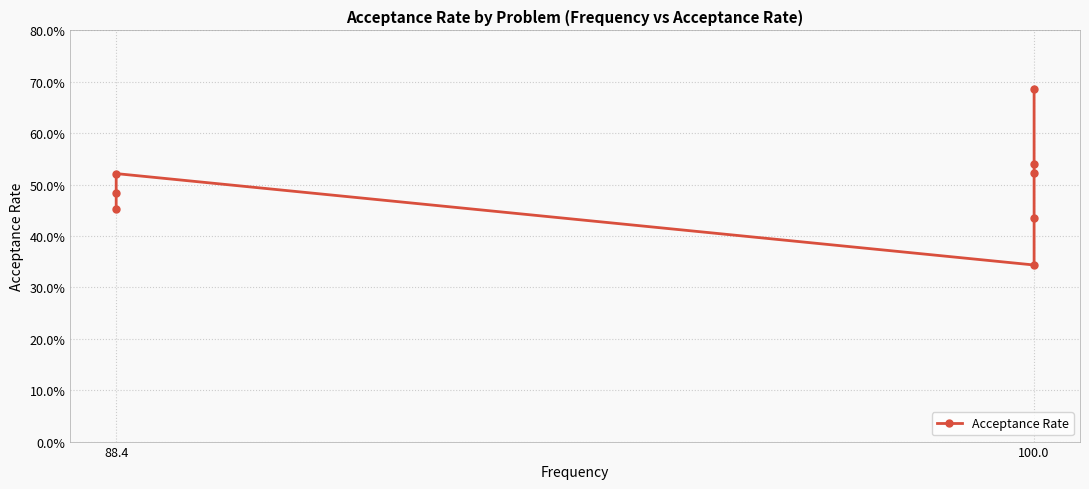

What is the sum of the values at 88.4 and 100.0?

0.9